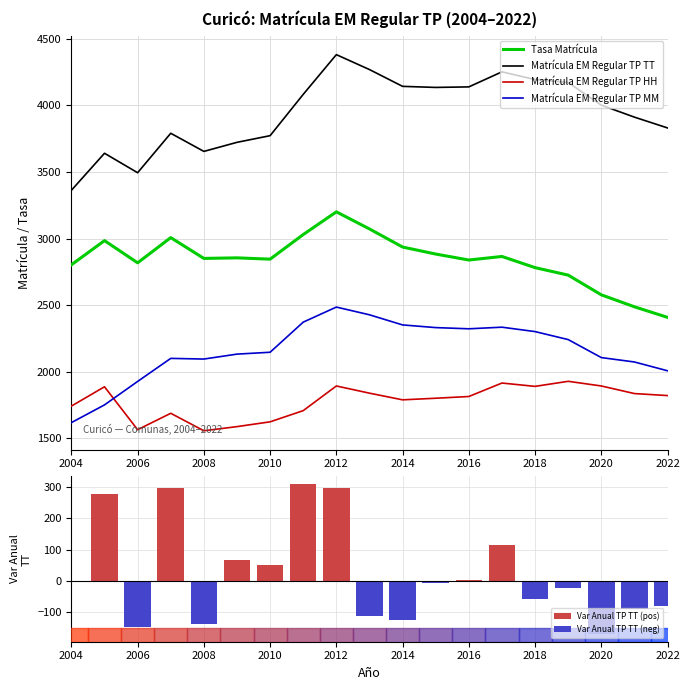

After their last crossing, which series has the higher values: Matrícula EM Regular TP MM or Matrícula EM Regular TP HH?

Matrícula EM Regular TP MM